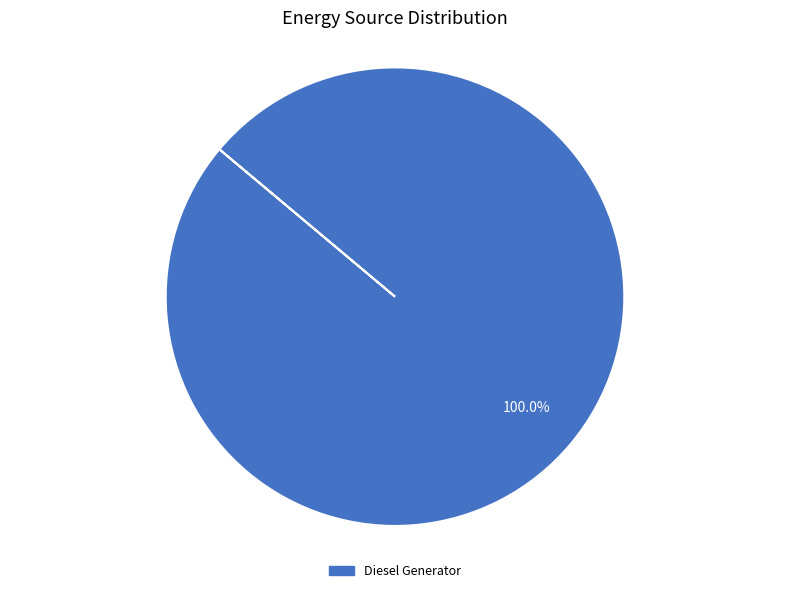

Is there a majority slice in this chart?

Yes